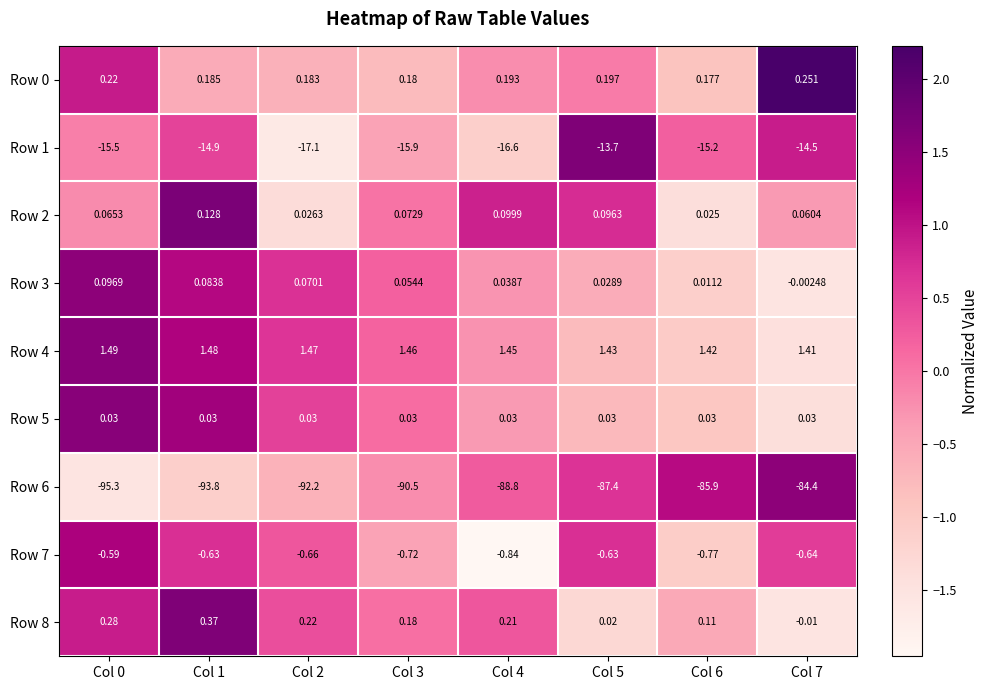

Is the value of Row 4 at Col 3 greater than the value of Row 0 at Col 6?

Yes